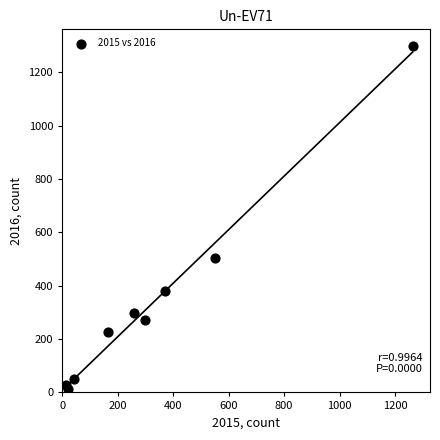

What is the range of X values (max minus min)?

1250